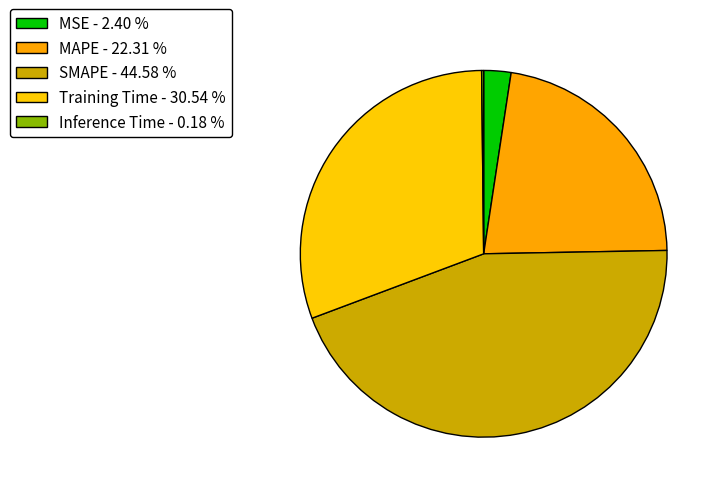

To the nearest percent, what percentage of the pie is MSE?

2%